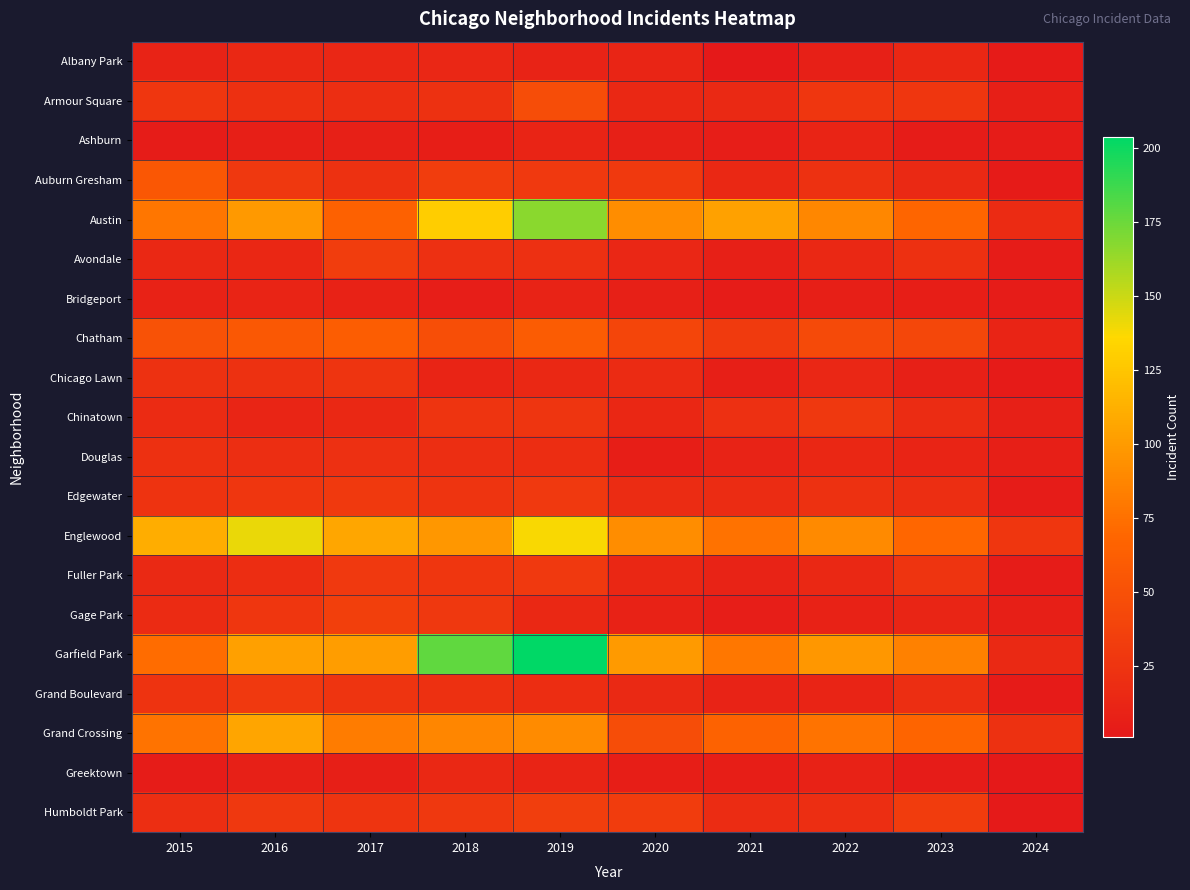

What is the difference between the highest and lowest values at 2020?

94